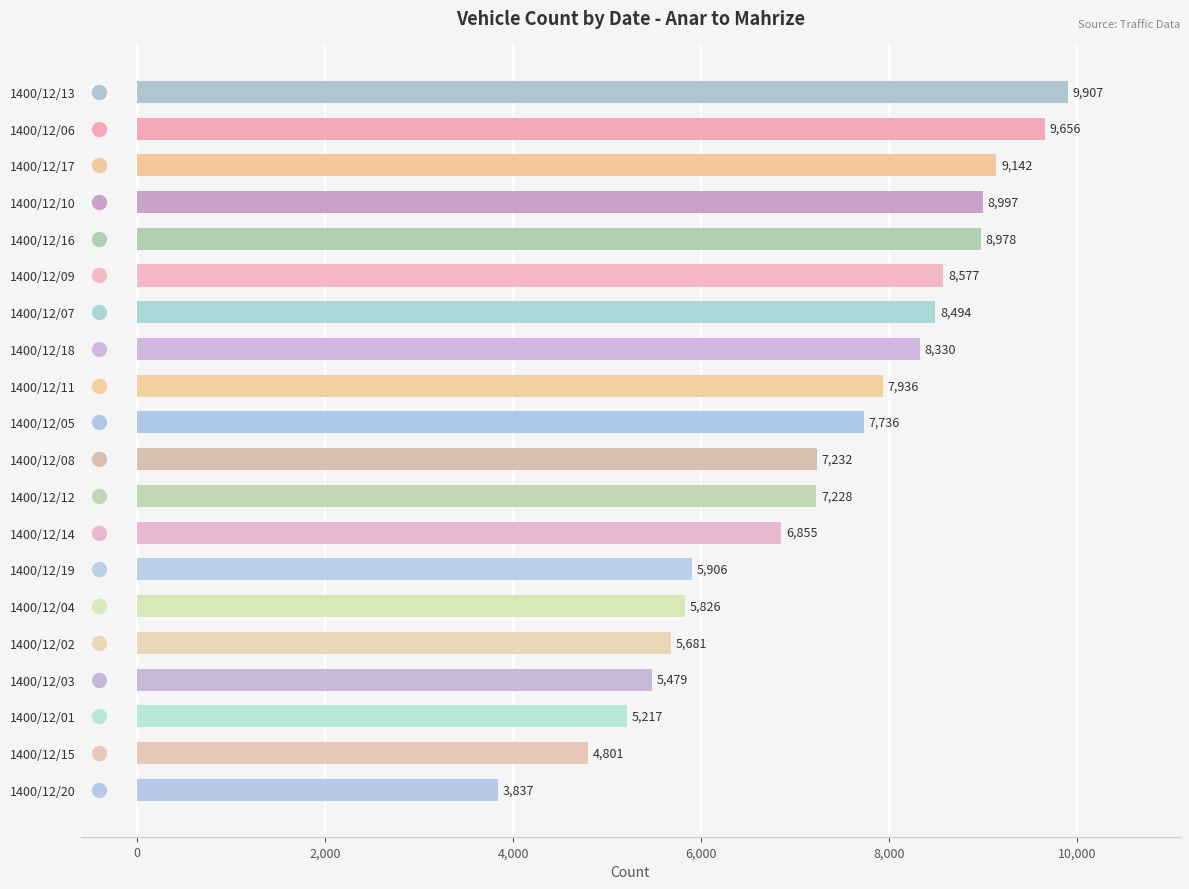

What is the value of the 8th bar from the top?

8330